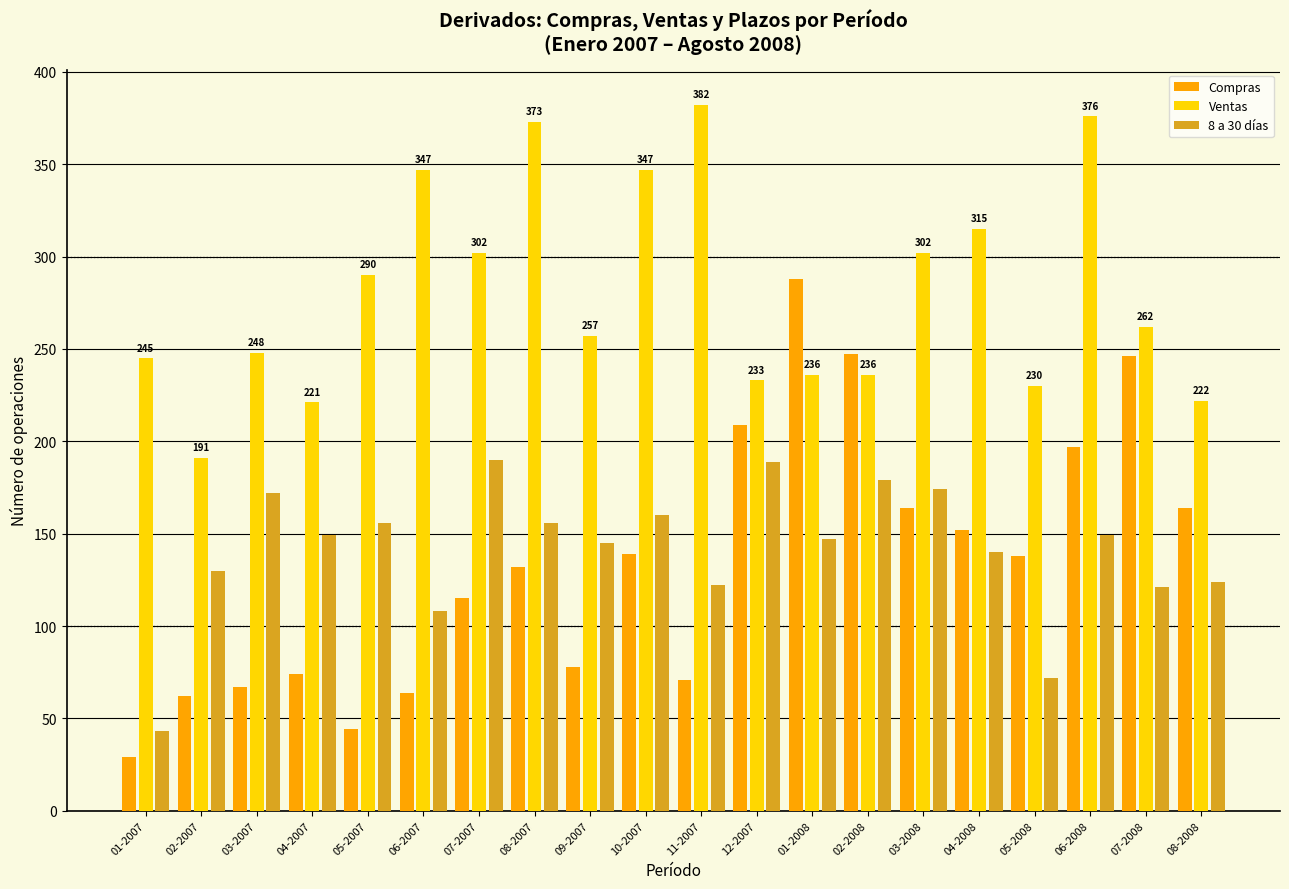

What is the sum of the Ventas values at 04-2007 and 02-2007?

412